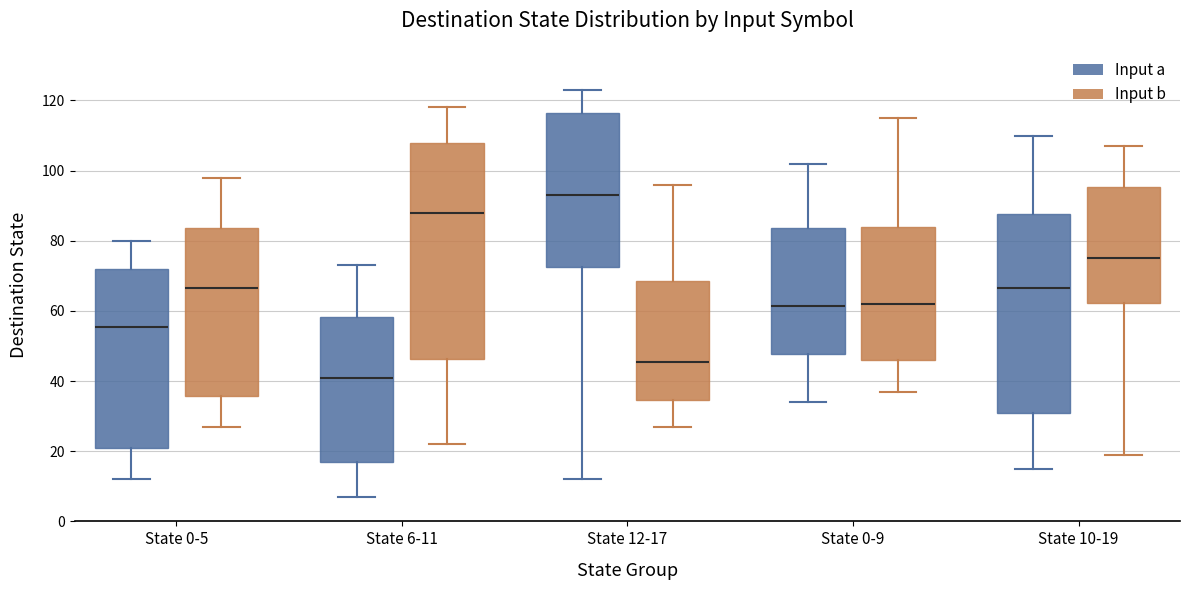

Reading left to right, read every box against the y-axis: the position of its median line, the range the box covers, and the ends of its whiskers. The values are not printed on the chart, so give them approximately, as read against the axis.

State 0-5 (Input a): median 56, box 22 to 72, whiskers 12 to 80
State 0-5 (Input b): median 66, box 36 to 84, whiskers 28 to 98
State 6-11 (Input a): median 42, box 18 to 58, whiskers 8 to 74
State 6-11 (Input b): median 88, box 46 to 108, whiskers 22 to 118
State 12-17 (Input a): median 94, box 72 to 116, whiskers 12 to 124
State 12-17 (Input b): median 46, box 34 to 68, whiskers 28 to 96
State 0-9 (Input a): median 62, box 48 to 84, whiskers 34 to 102
State 0-9 (Input b): median 62, box 46 to 84, whiskers 38 to 116
State 10-19 (Input a): median 66, box 32 to 88, whiskers 16 to 110
State 10-19 (Input b): median 76, box 62 to 96, whiskers 20 to 108